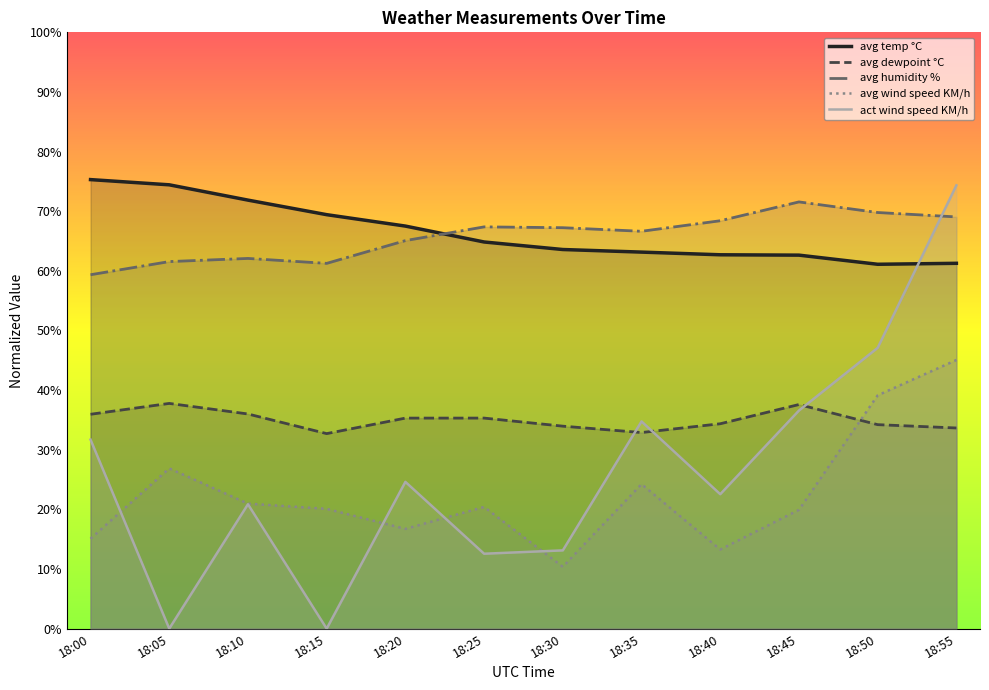

What are all the series names shown in the legend?

avg temp °C, avg dewpoint °C, avg humidity %, avg wind speed KM/h, act wind speed KM/h